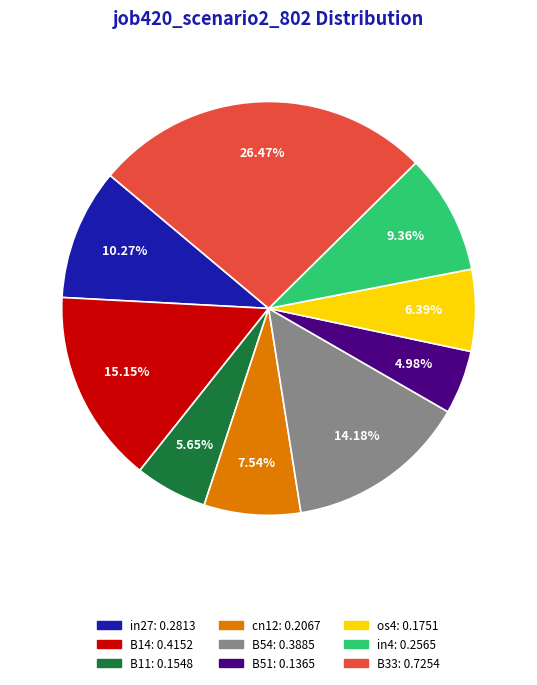

Is B51 the majority of the pie?

No